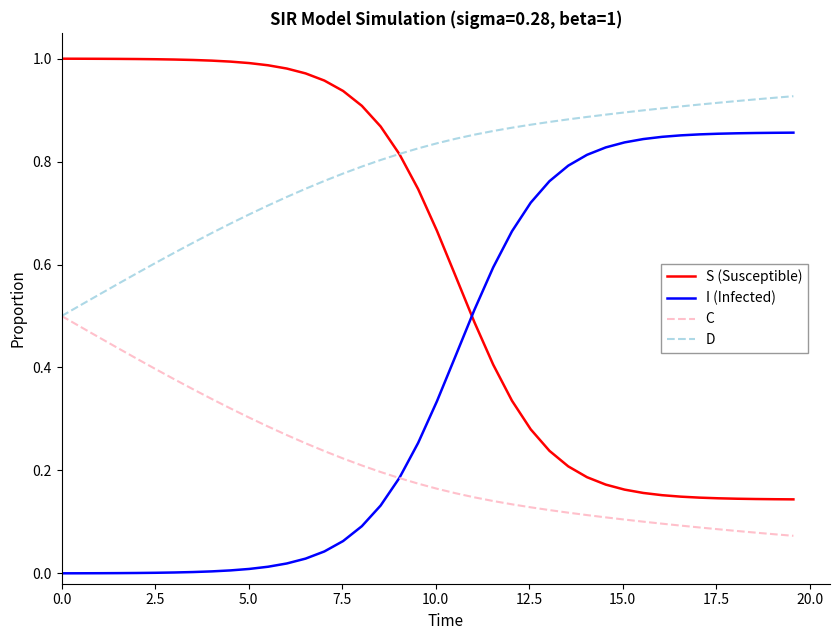

List the series in order of their peak value, highest first.

S (Susceptible), D, I (Infected), C